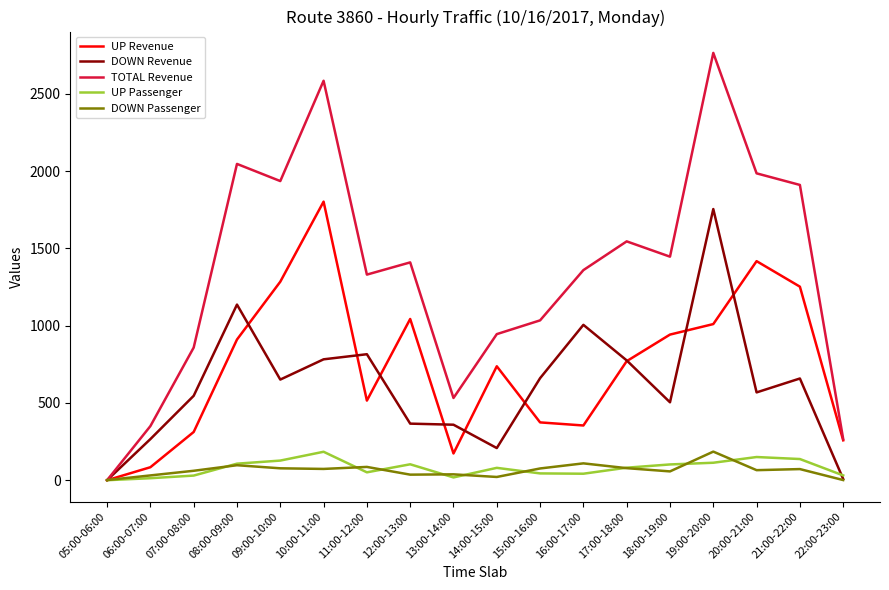

At how many categories does at least one series exceed 2144?

2